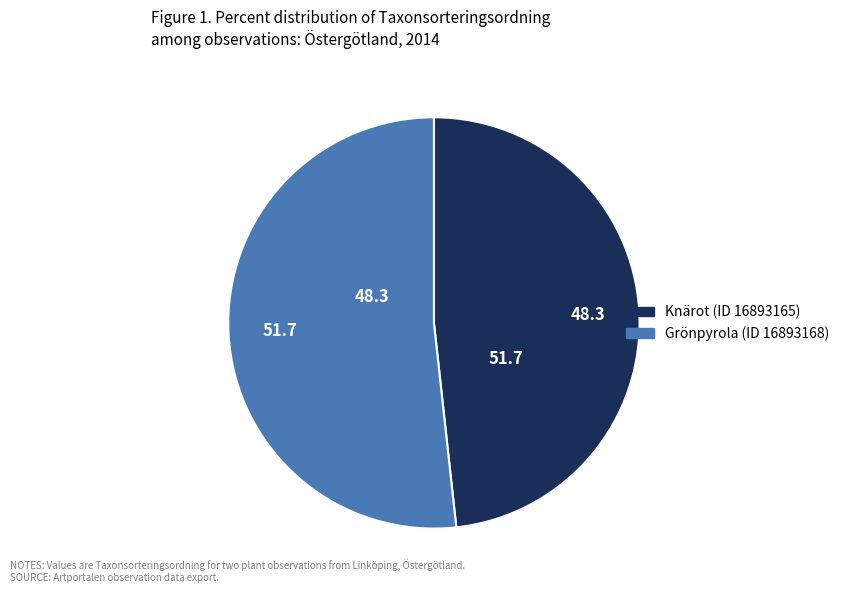

Is there a majority slice in this chart?

Yes